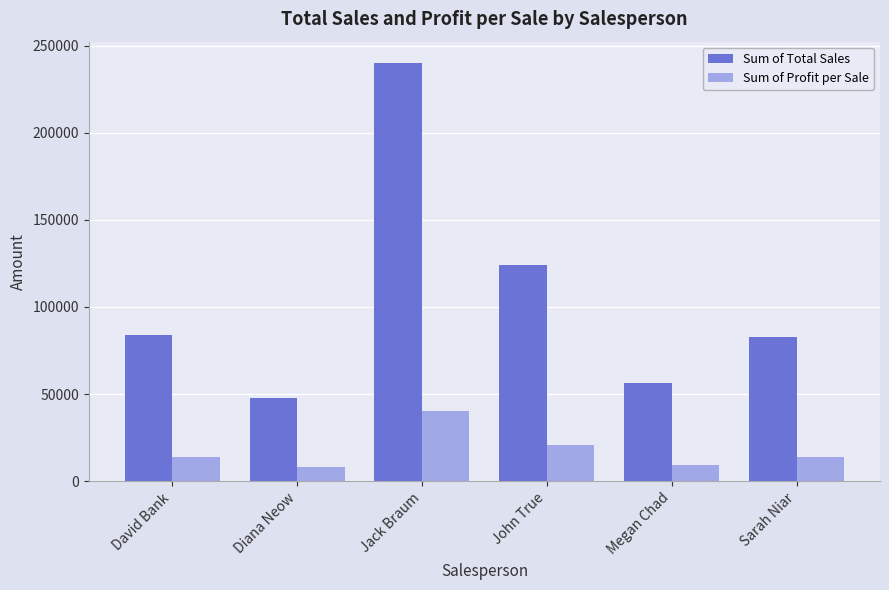

Which series has the largest range (max minus min)?

Sum of Total Sales